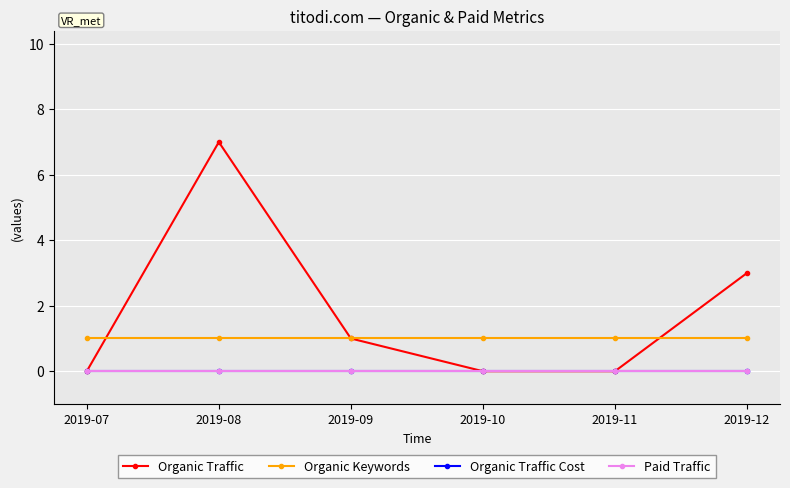

What is the total value across all series at 2019-12?

4